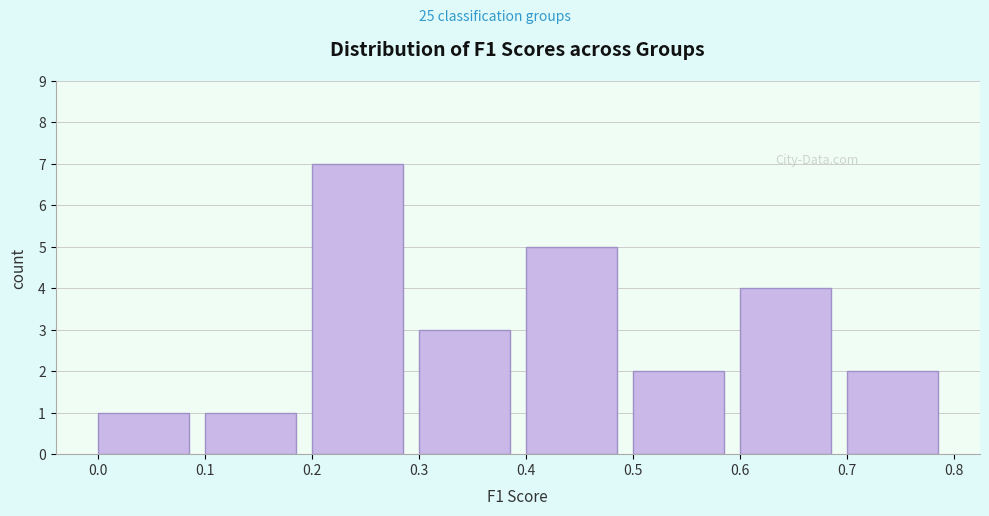

Reading left to right, transcribe this chart: for each bar, give the range it covers on the x-axis and its height. The values are not printed on the chart, so give them approximately, as read against the axis.

0.0 to 0.1: 1
0.1 to 0.2: 1
0.2 to 0.3: 7
0.3 to 0.4: 3
0.4 to 0.5: 5
0.5 to 0.6: 2
0.6 to 0.7: 4
0.7 to 0.8: 2